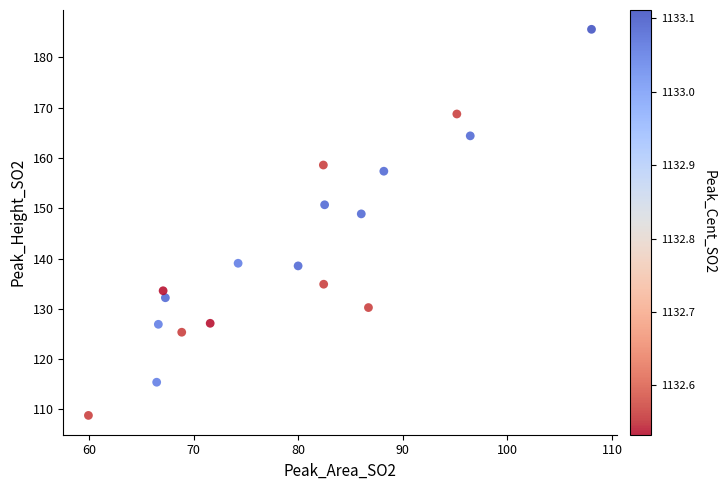

What Y value in the scatter plot is closest to 147?

148.9